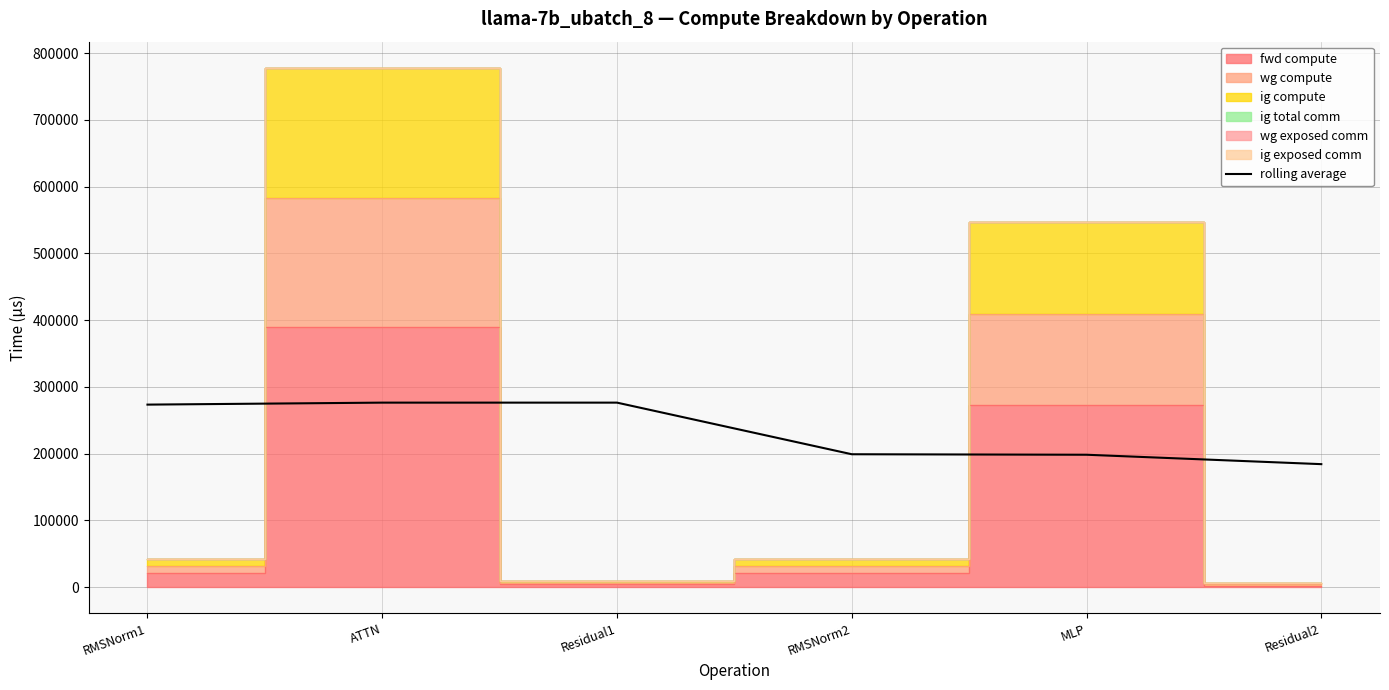

The value at Residual1 is 276540.7. True or false?

True